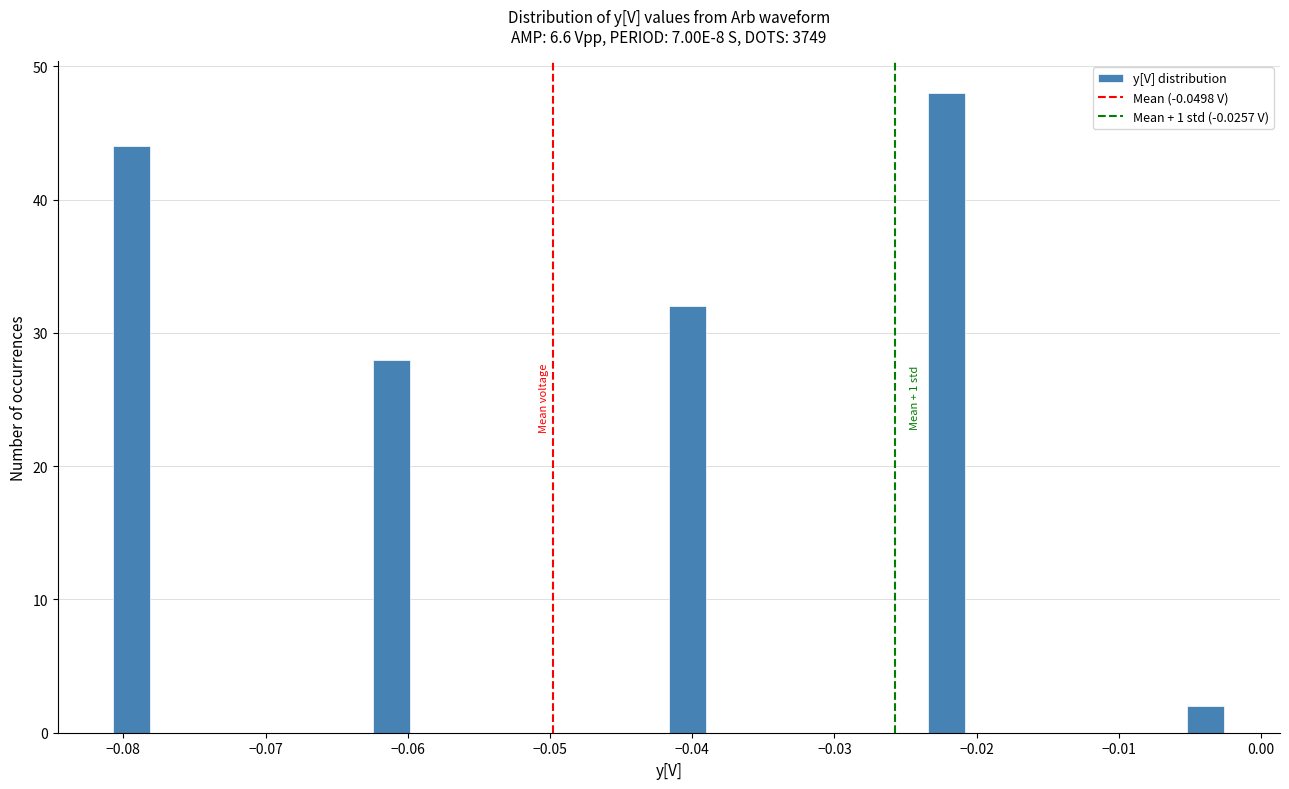

Around what value on the x-axis is the tallest bar? Give the approximate position of its centre, as read against the axis.

-0.022